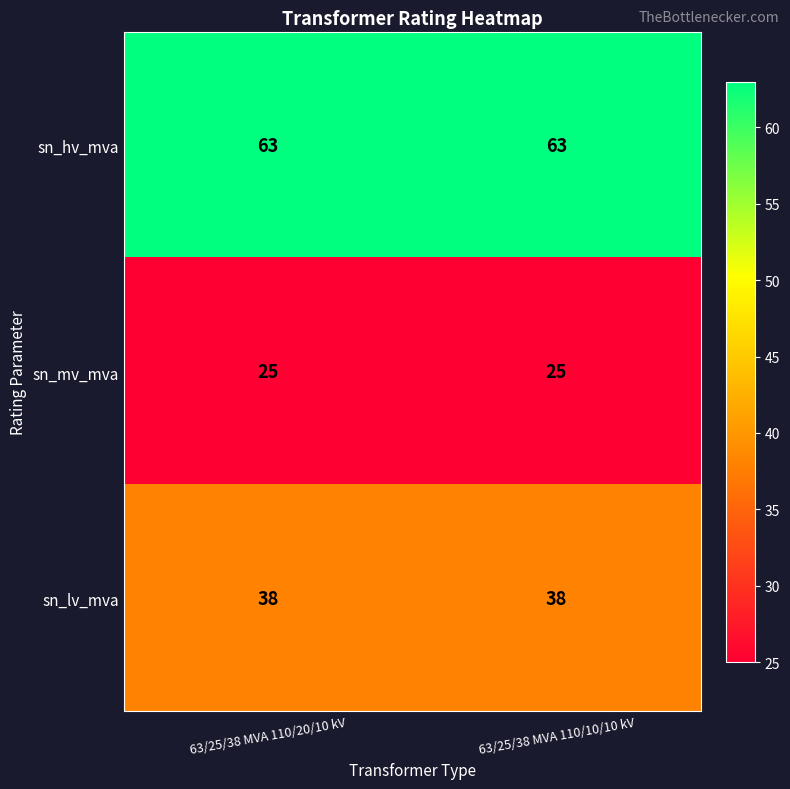

Reading left to right, list all the values displayed in this chart.

sn_hv_mva: 63	63
sn_mv_mva: 25	25
sn_lv_mva: 38	38